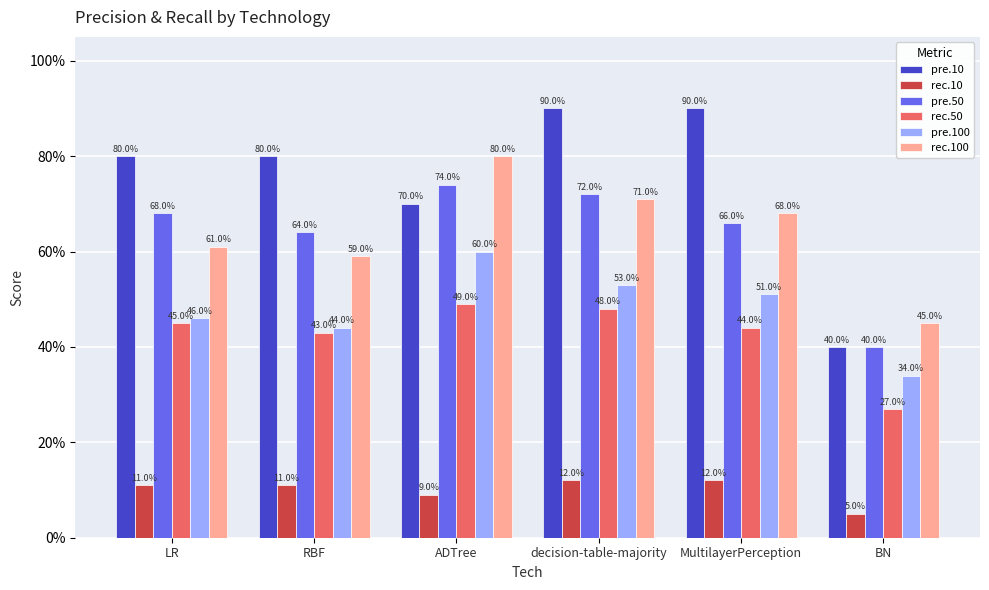

Which series changed the most between decision-table-majority and MultilayerPerception?

pre.50